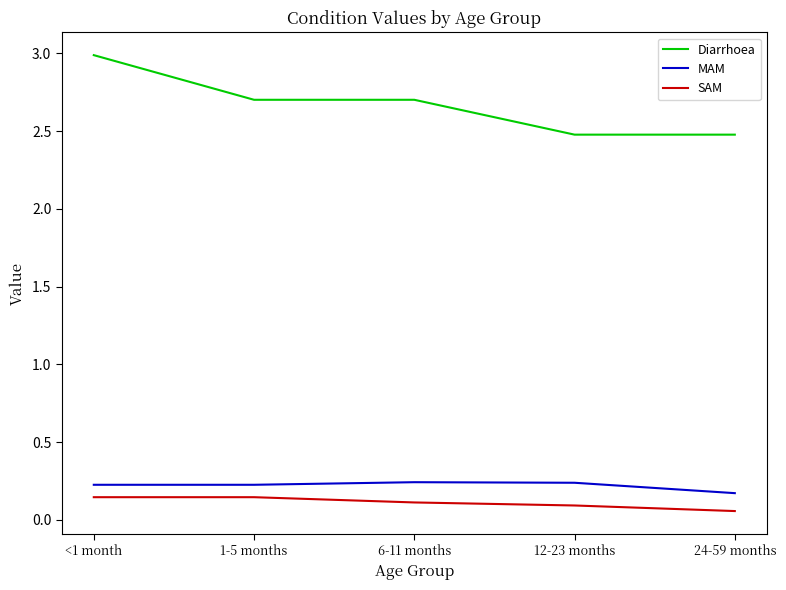

What is the total value across all series at 24-59 months?

2.7